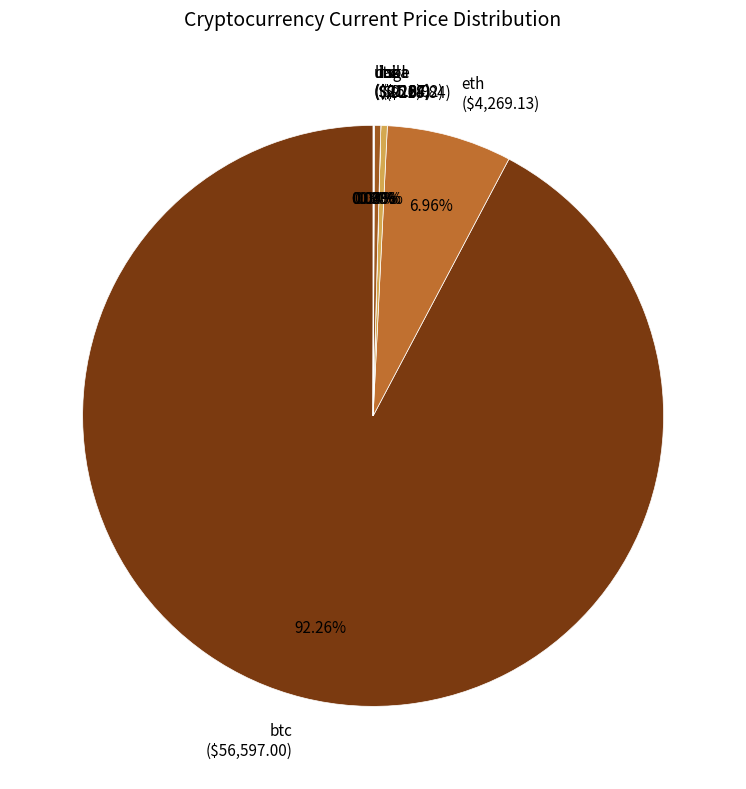

Is there any slice that represents more than half of the pie?

Yes